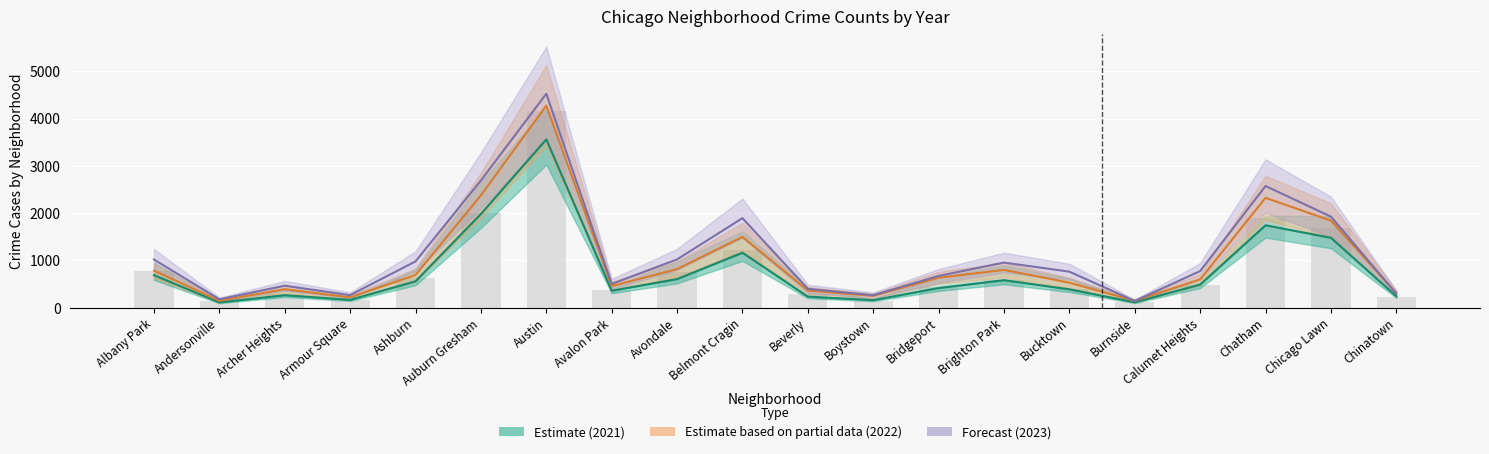

At how many categories does at least one series exceed 979?

7